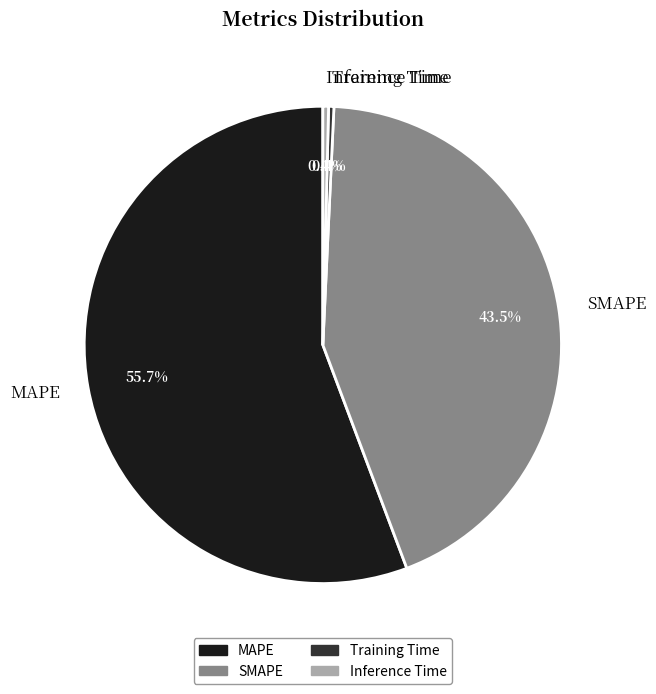

How many segments does this pie chart have?

4